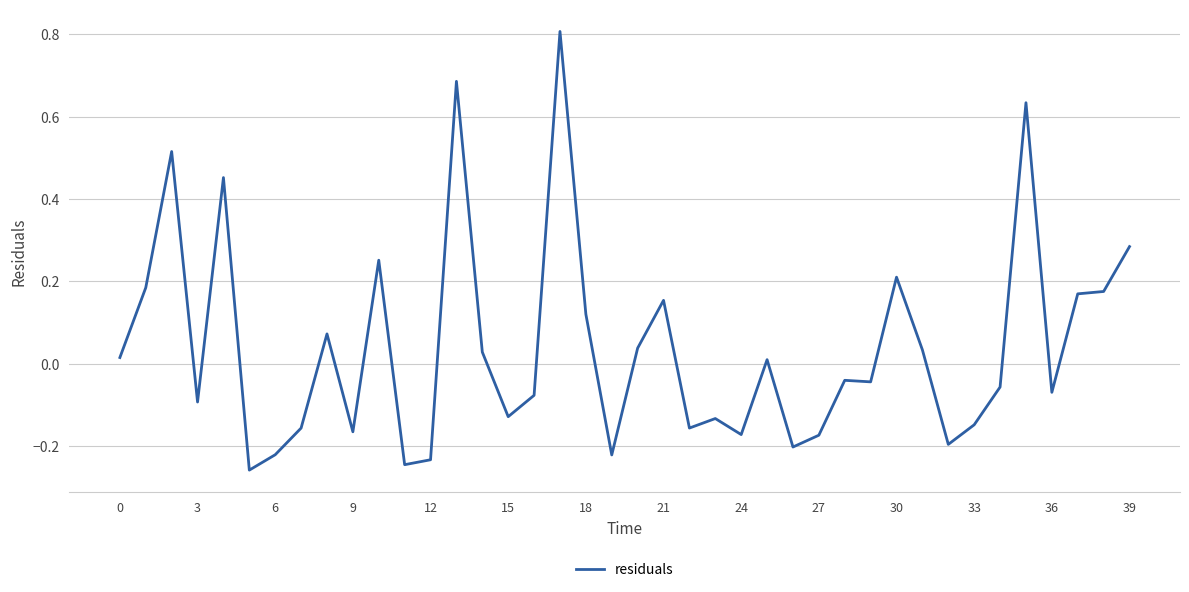

What is the maximum value shown in the chart?

0.8